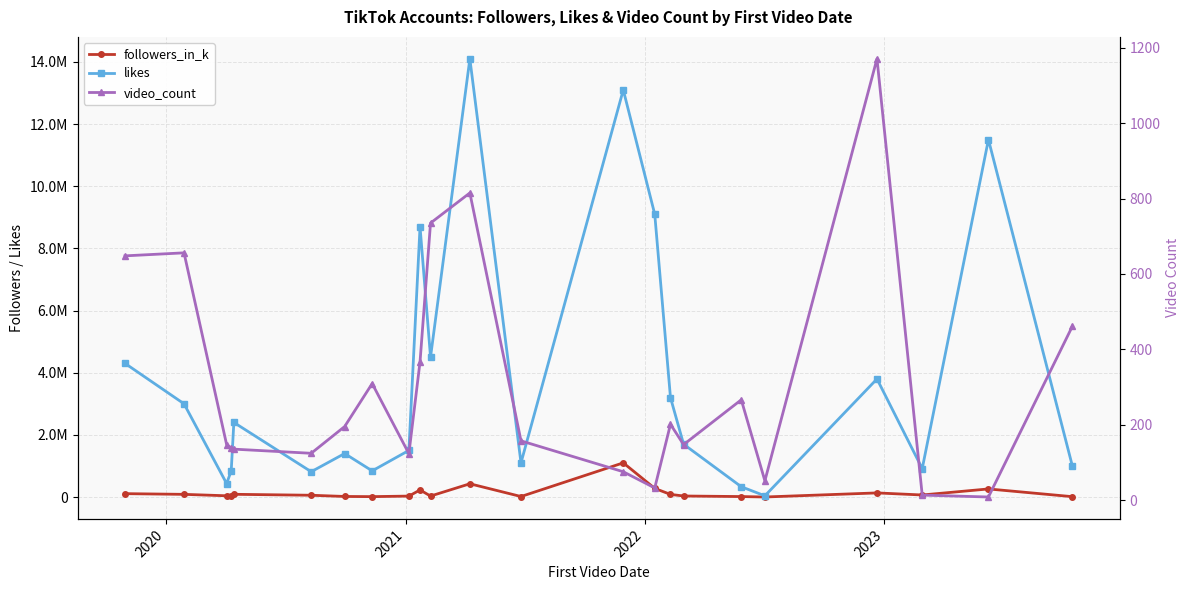

How many interior local valleys does the video_count series have?

6